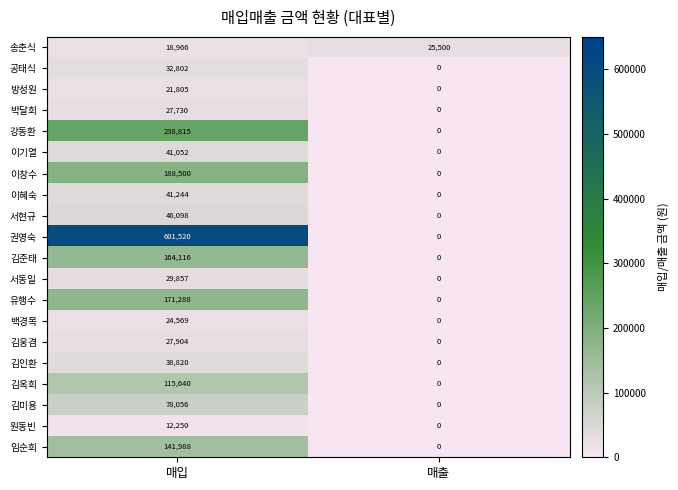

How many data points in 김준태 are less than 164116?

1